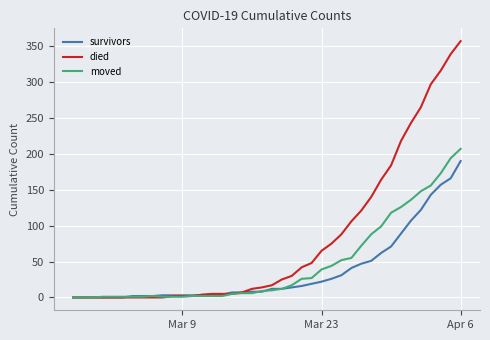

List the series in order of their peak value, lowest first.

survivors, moved, died